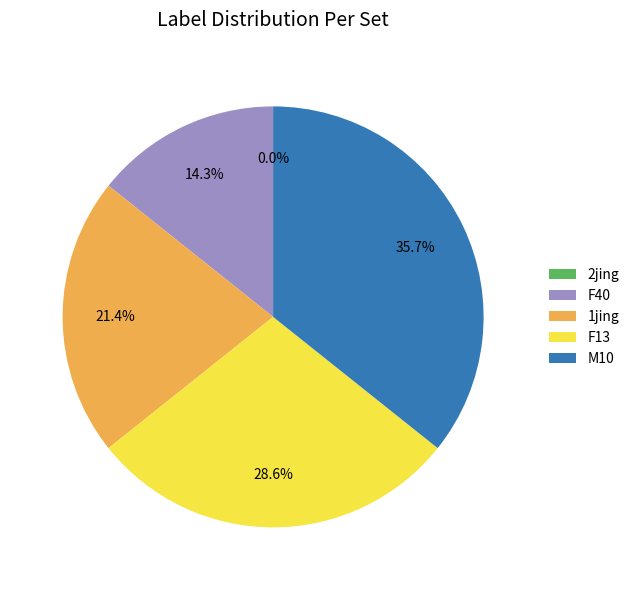

Combined, what portion of the pie is F13 and F40?

42.9%